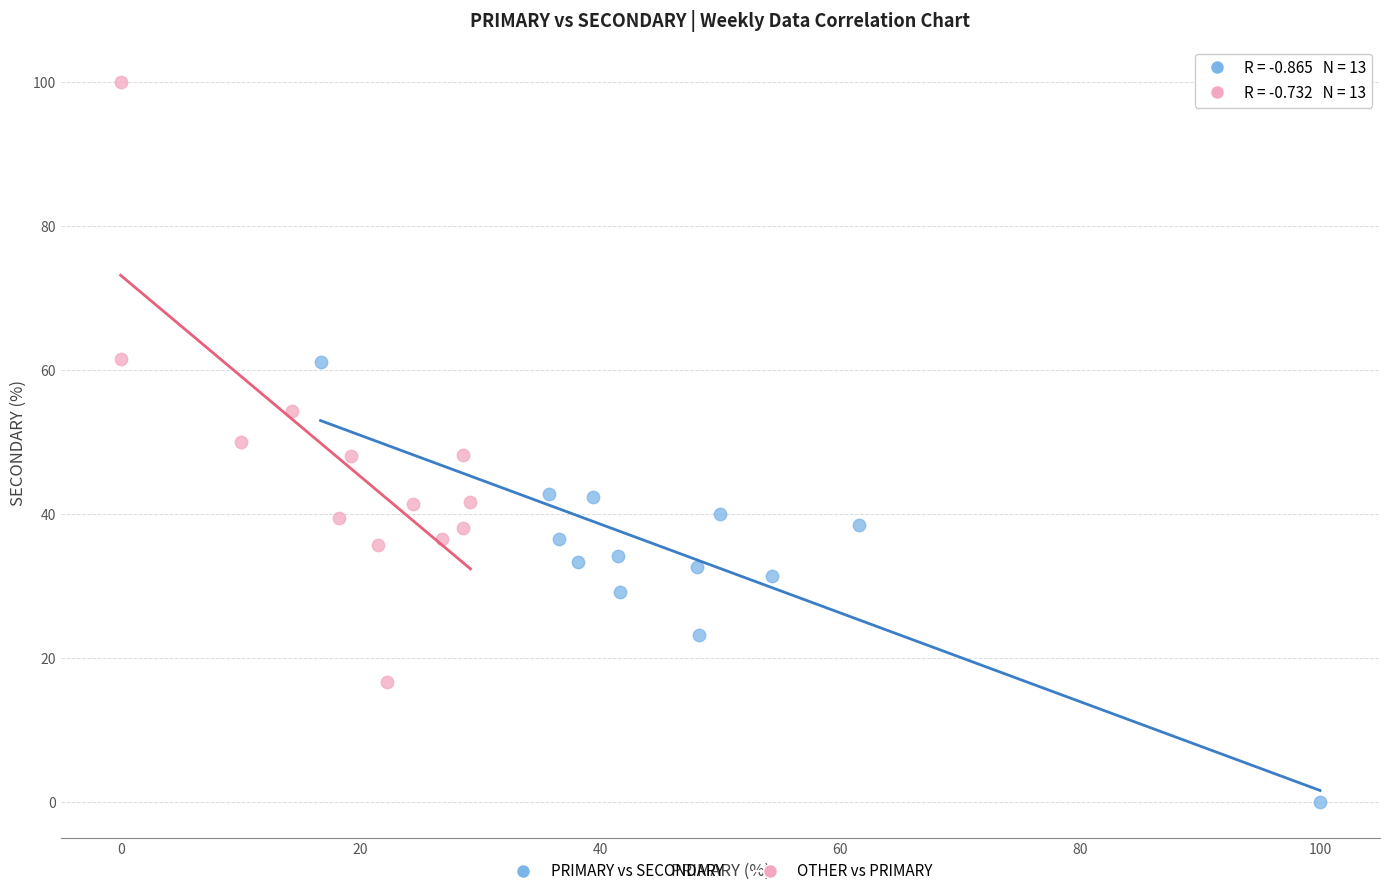

Which series contains the lowest Y value?

PRIMARY vs SECONDARY